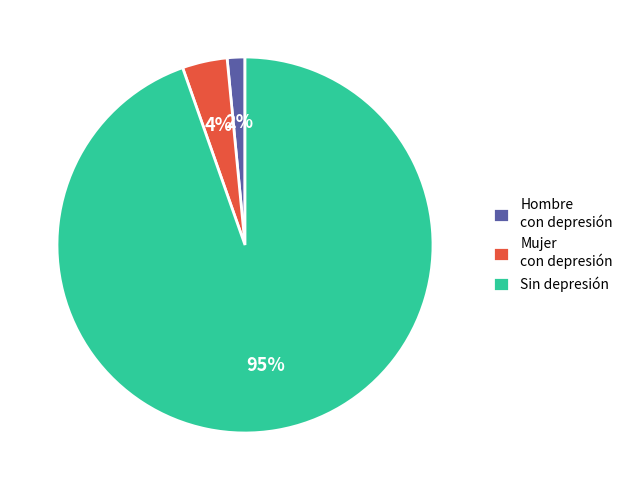

How many segments does this pie chart have?

3